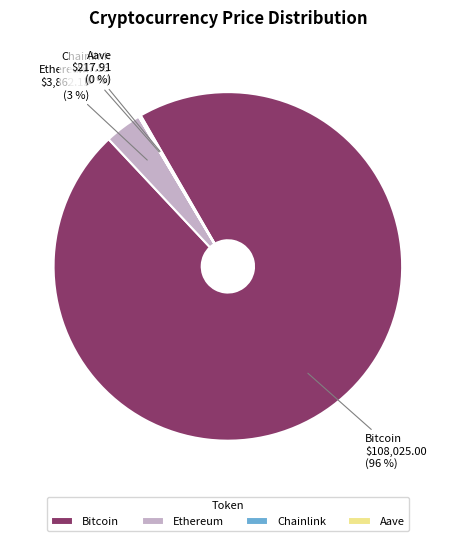

To the nearest percent, what is the average slice percentage?

25%